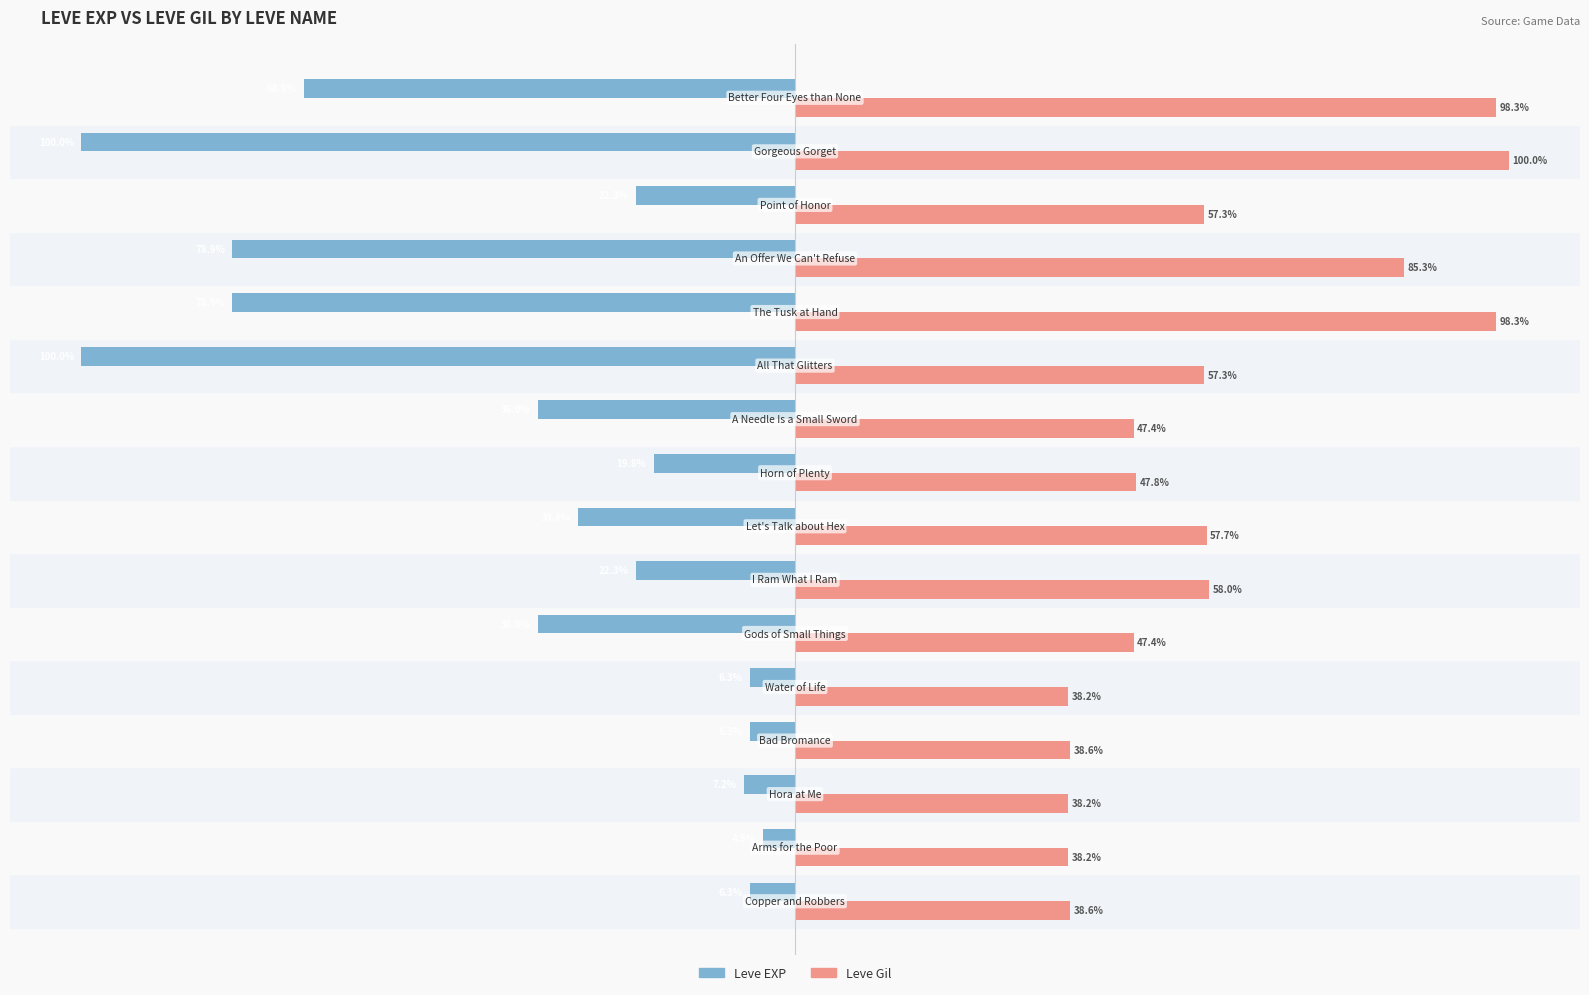

Rank the series by their maximum value, from lowest to highest.

Leve EXP, Leve Gil